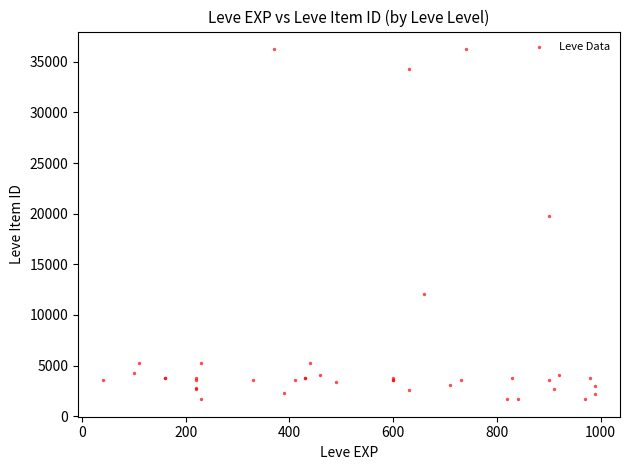

What Y value in the scatter plot is closest to 18967?

19744